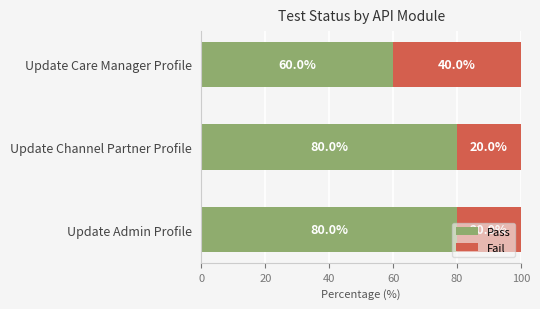

What is the minimum value for Pass?

60